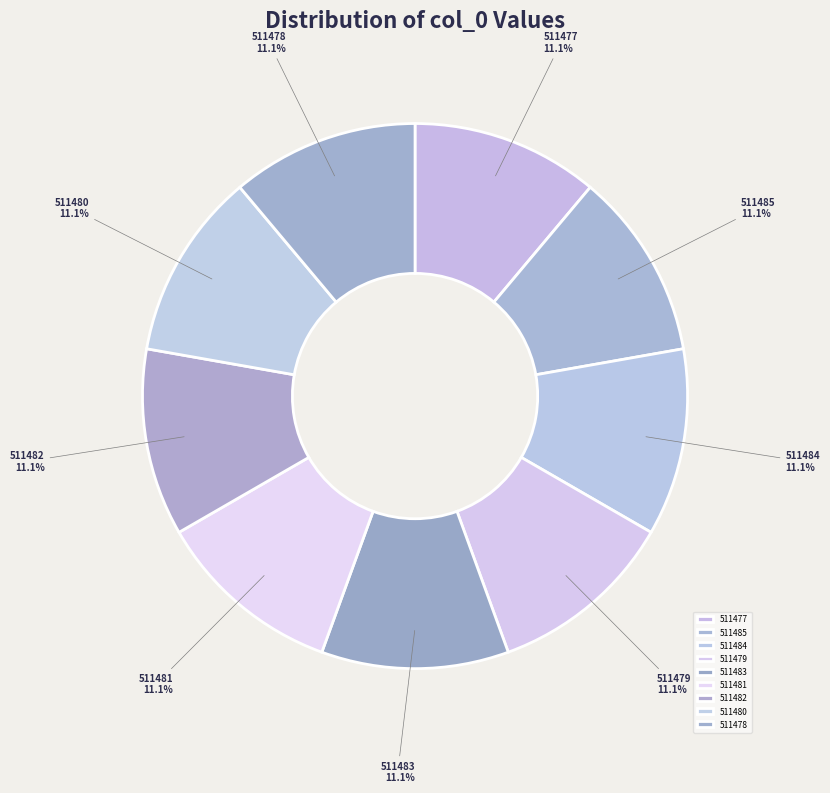

The 511481 slice represents 11% of the pie. True or false?

True